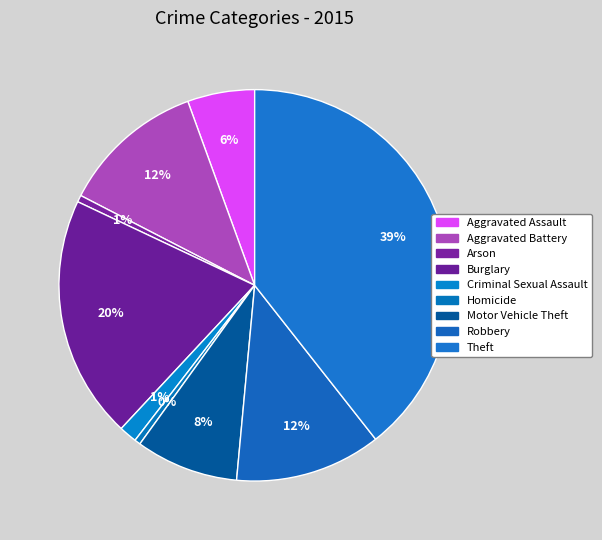

What percentage is the Theft slice, to the nearest percent?

39%